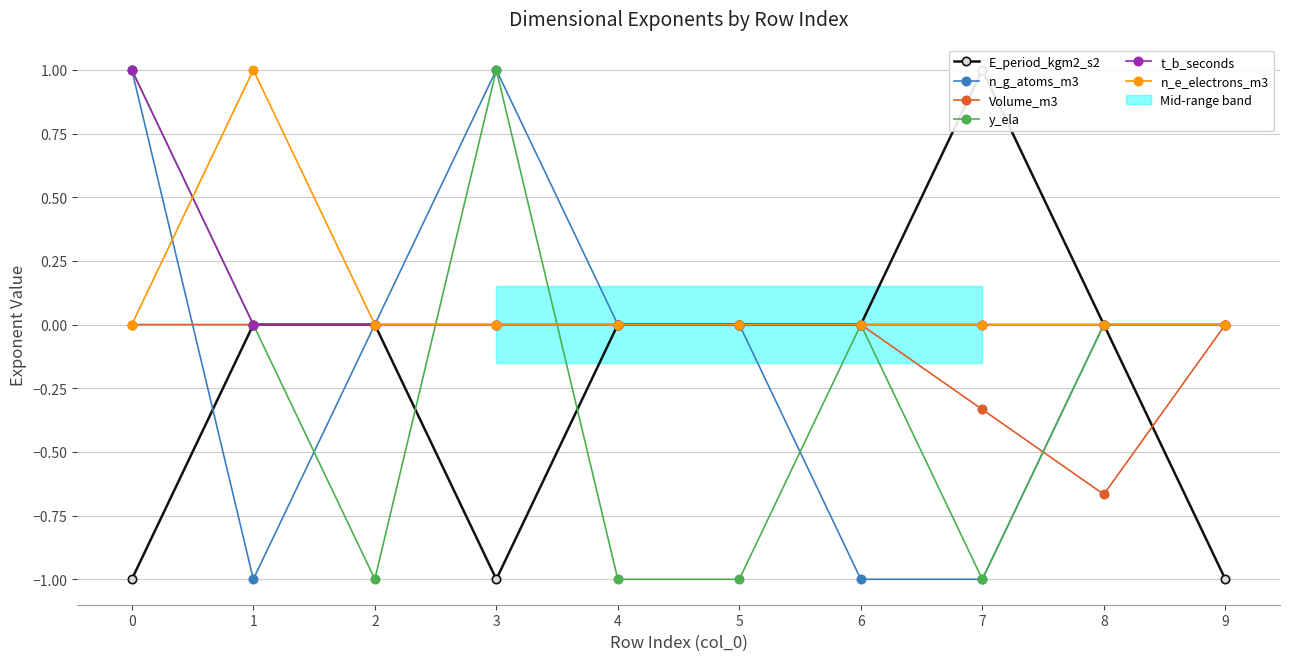

Reading left to right, transcribe all the data shown in this chart.

E_period_kgm2_s2: -1.0	0.0	0.0	-1.0	0.0	0.0	0.0	1.0	0.0	-1.0
n_g_atoms_m3: 1.0	-1.0	0.0	1.0	0.0	0.0	-1.0	-1.0	0.0	0.0
Volume_m3: 0.0	0.0	0.0	0.0	0.0	0.0	0.0	-0.3	-0.7	0.0
y_ela: 1.0	0.0	-1.0	1.0	-1.0	-1.0	0.0	-1.0	0.0	0.0
t_b_seconds: 1.0	0.0	0.0	0.0	0.0	0.0	0.0	0.0	0.0	0.0
n_e_electrons_m3: 0.0	1.0	0.0	0.0	0.0	0.0	0.0	0.0	0.0	0.0